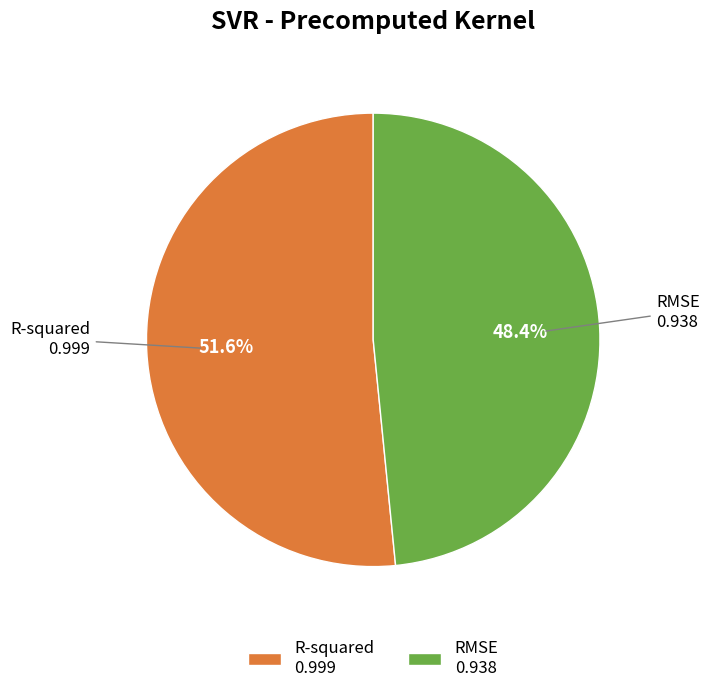

Which slice represents more than half of the pie?

R-squared